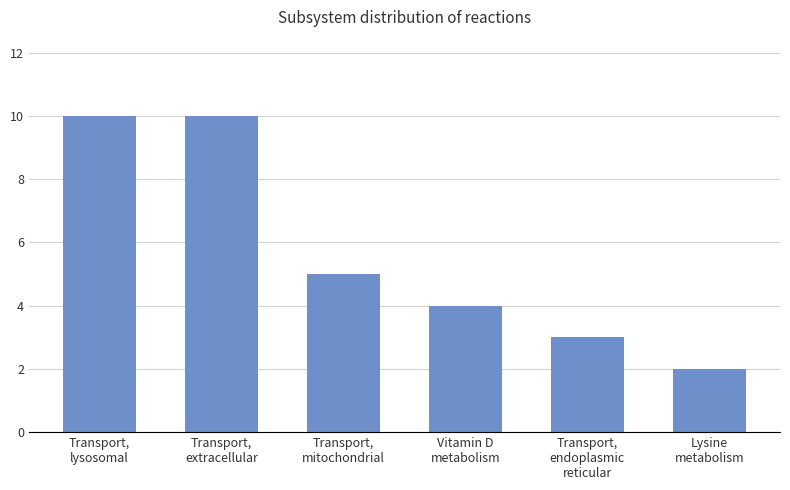

What is the minimum value shown in the chart?

2